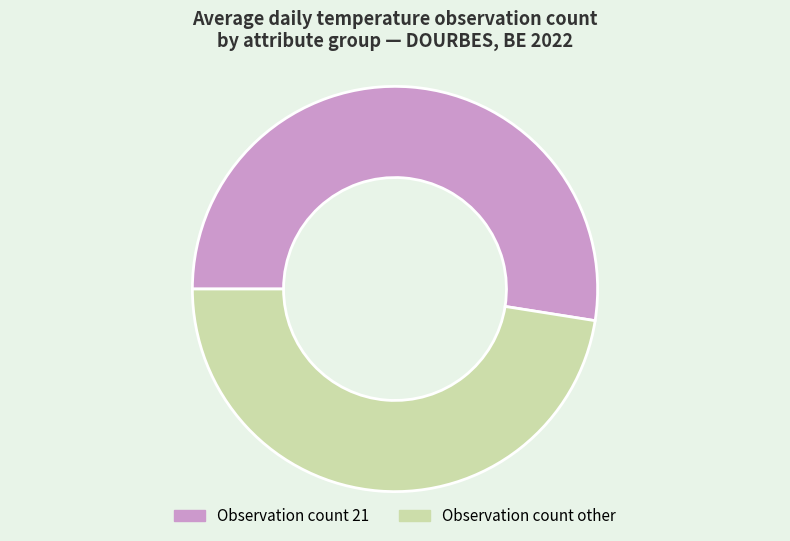

How many segments does this pie chart have?

2